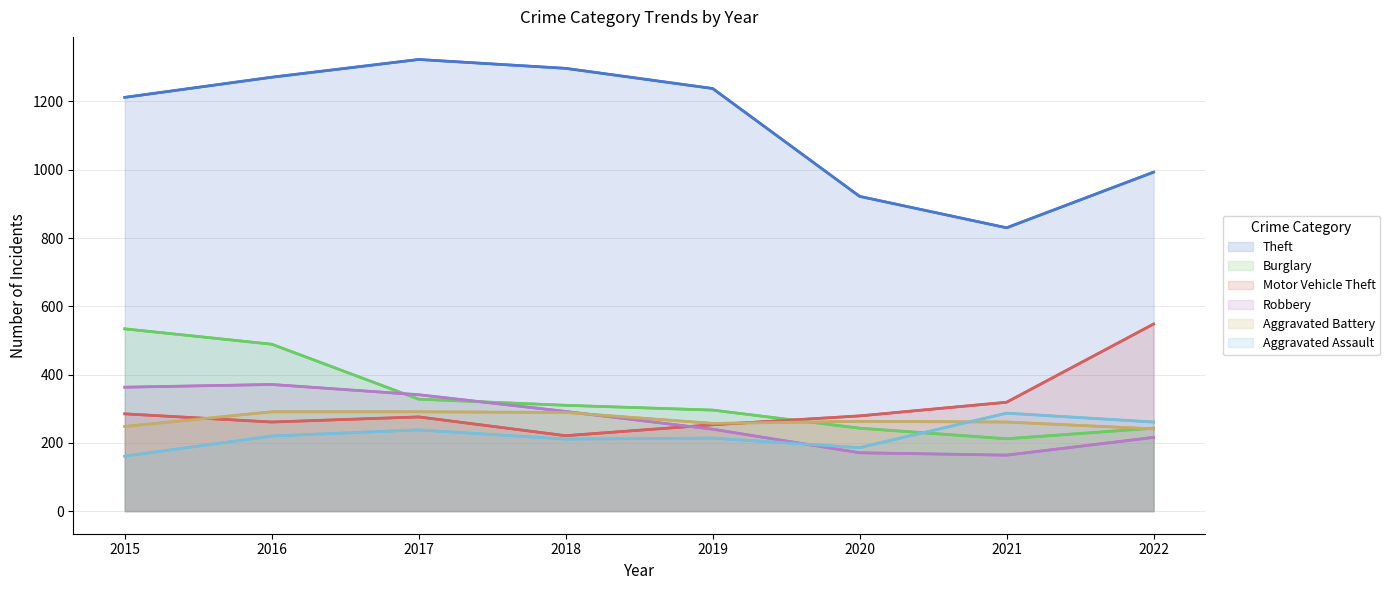

The Theft series shows 1297 at 2018. True or false?

True